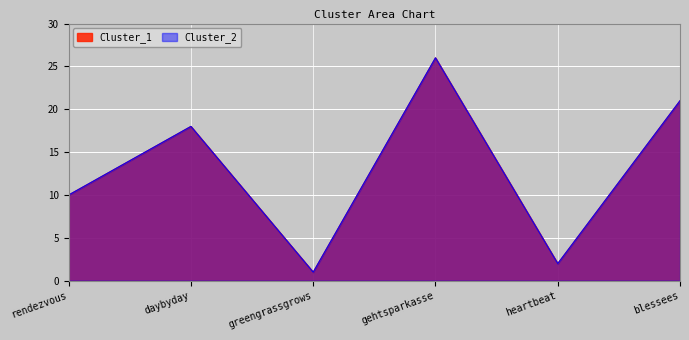

What is the highest value of the Cluster_1 series?

26